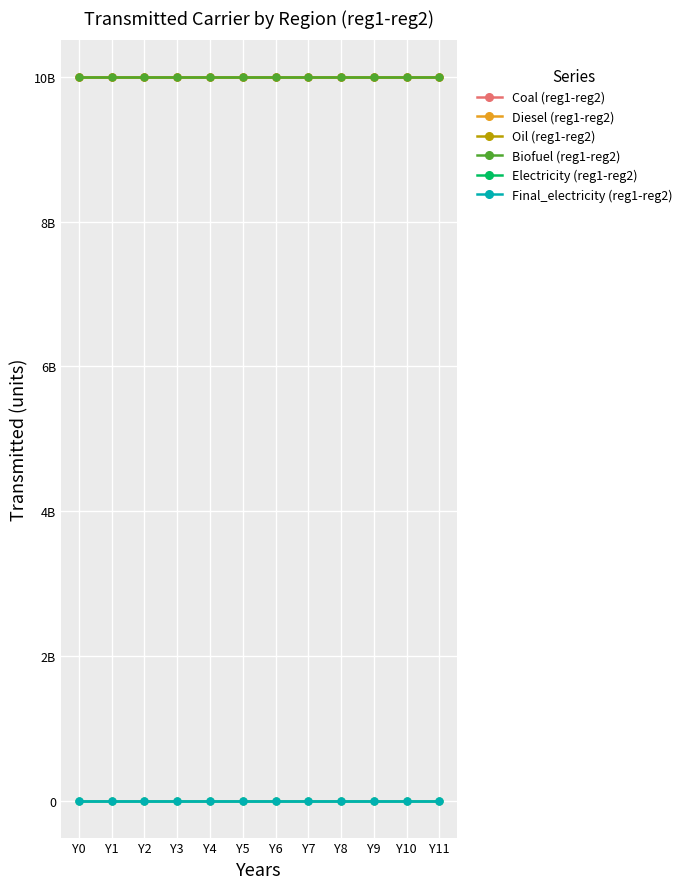

What is the difference between the highest and lowest values at Y11?

10000000000